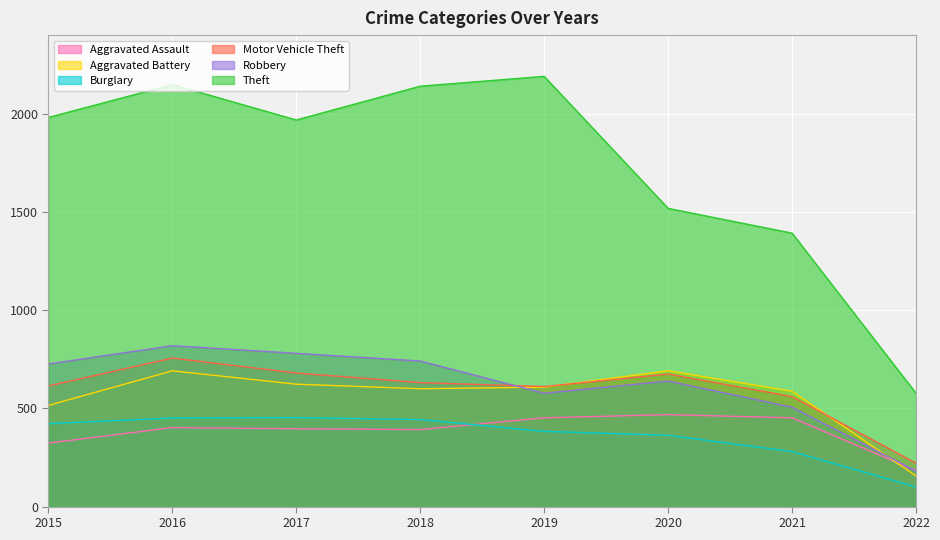

Reading right to left, list all the values displayed in this chart.

Aggravated Assault: 2022=183	2021=452	2020=468	2019=452	2018=392	2017=396	2016=402	2015=323
Aggravated Battery: 2022=156	2021=587	2020=691	2019=608	2018=600	2017=623	2016=691	2015=515
Burglary: 2022=100	2021=280	2020=363	2019=383	2018=443	2017=453	2016=451	2015=422
Motor Vehicle Theft: 2022=221	2021=560	2020=675	2019=611	2018=631	2017=680	2016=756	2015=614
Robbery: 2022=181	2021=506	2020=639	2019=577	2018=741	2017=780	2016=819	2015=726
Theft: 2022=577	2021=1392	2020=1518	2019=2190	2018=2140	2017=1968	2016=2148	2015=1981